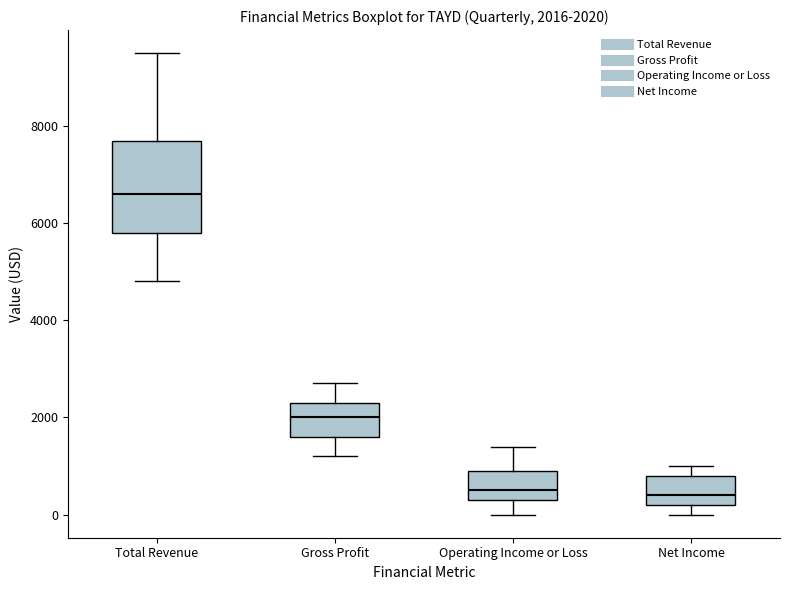

Which box's median line is the highest?

Total Revenue